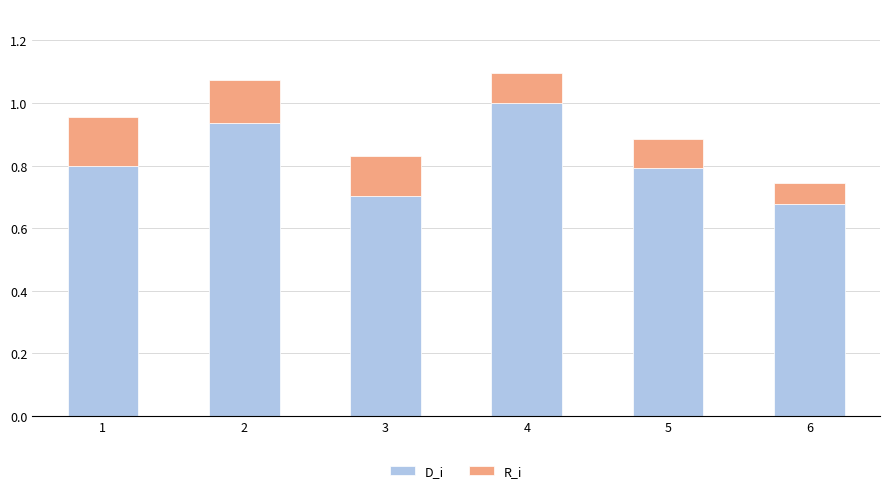

The D_i series shows 0.2 at 3. True or false?

False